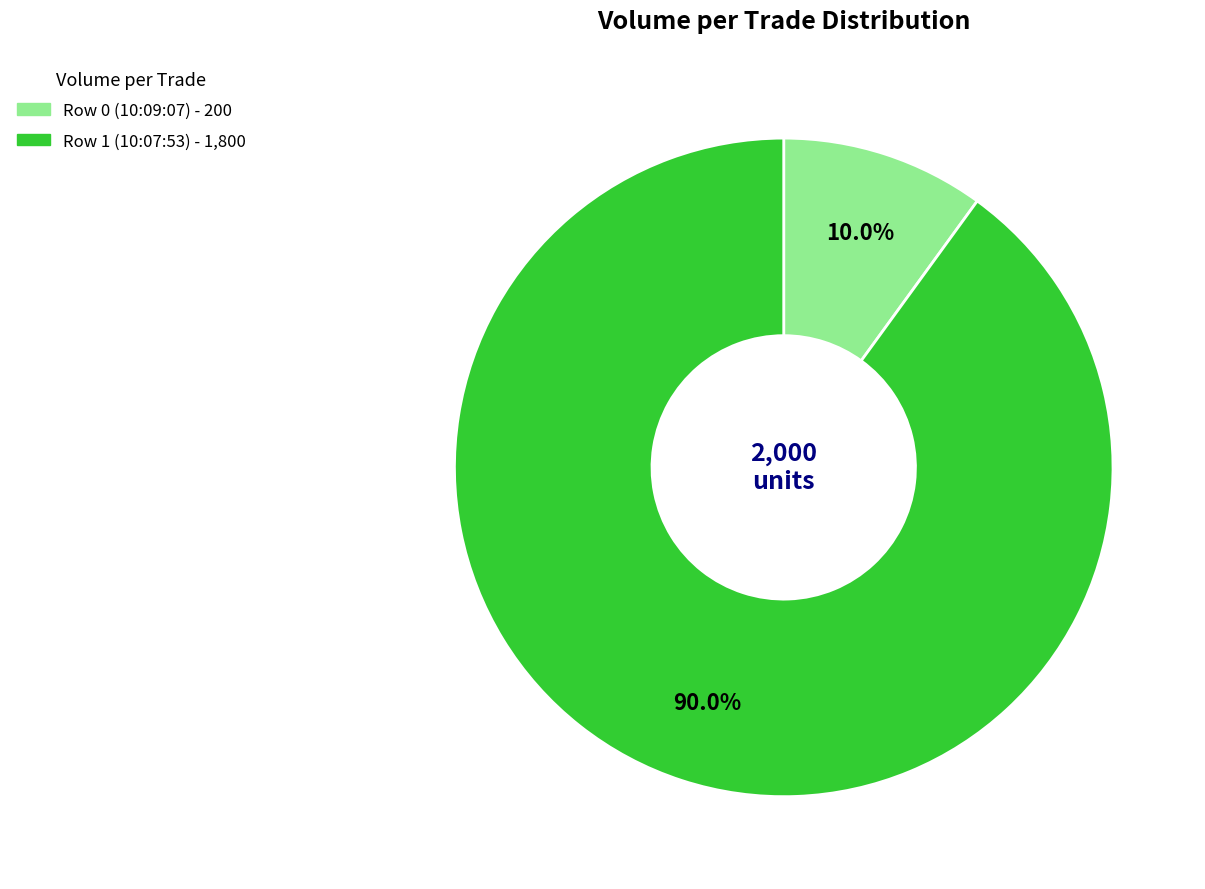

What percentage is the Row 1 (10:07:53) slice, to the nearest percent?

90%